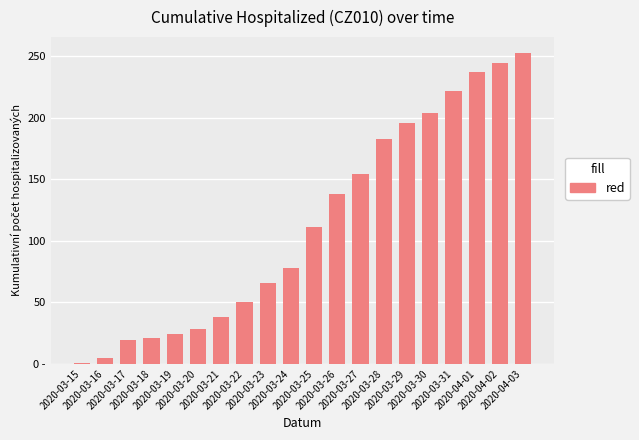

Are the bars horizontal?

No